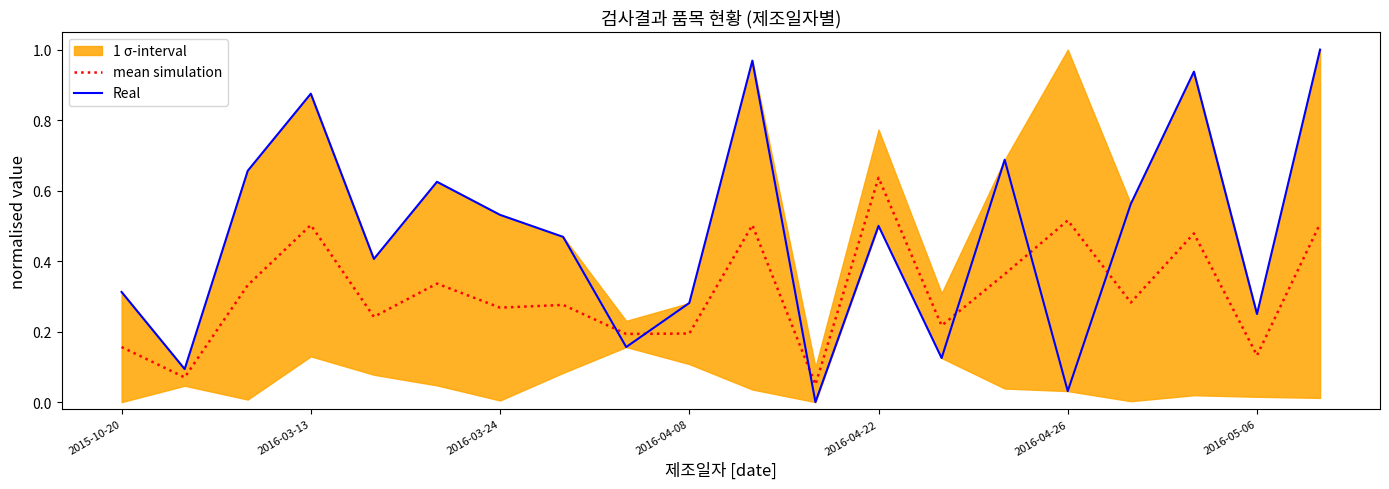

Is the value of Real at 7 greater than the value of mean simulation at 16?

Yes